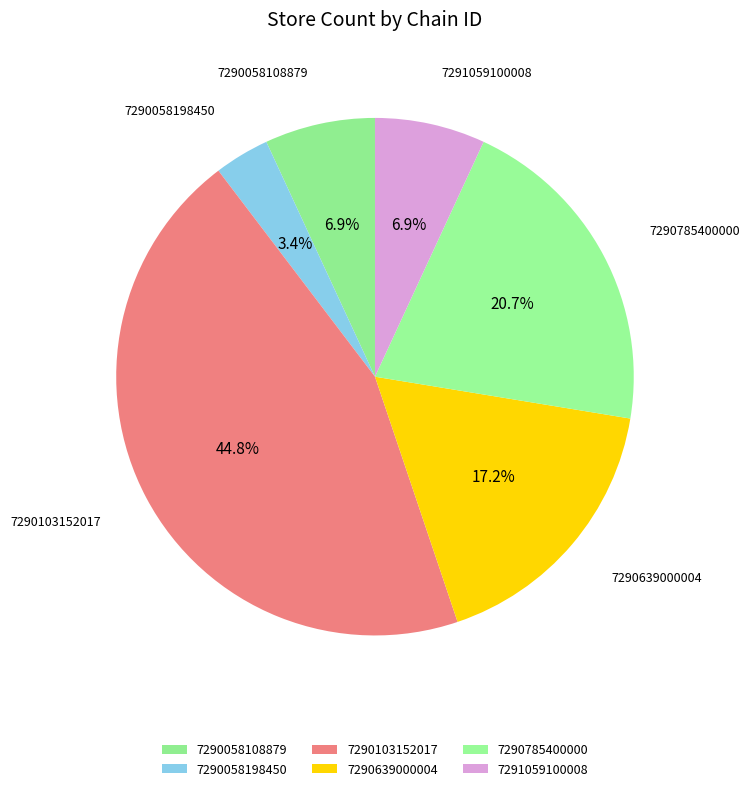

Does any single category account for the majority?

No